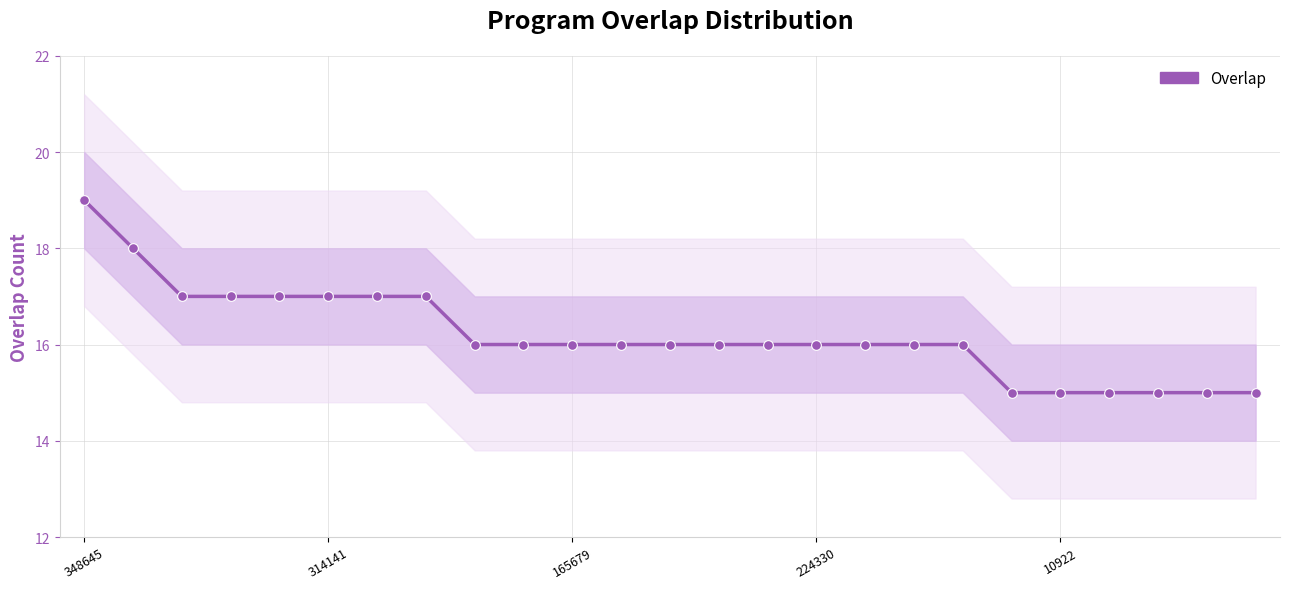

What is the difference between the maximum and minimum values?

4